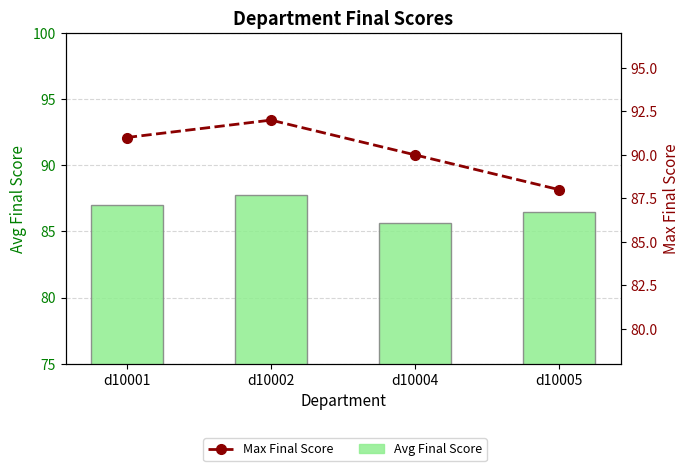

What is the approximate value of Avg Final Score at d10004?

85.7